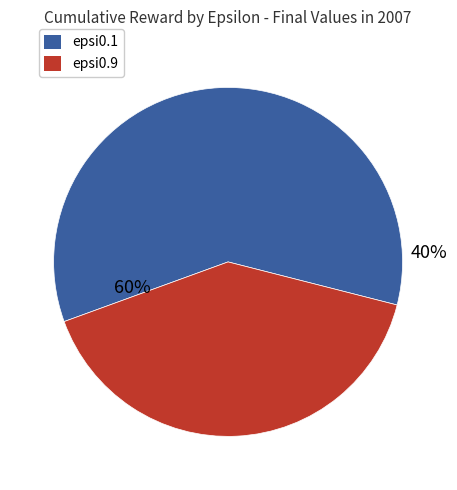

What is the smallest slice in the pie chart?

epsi0.9